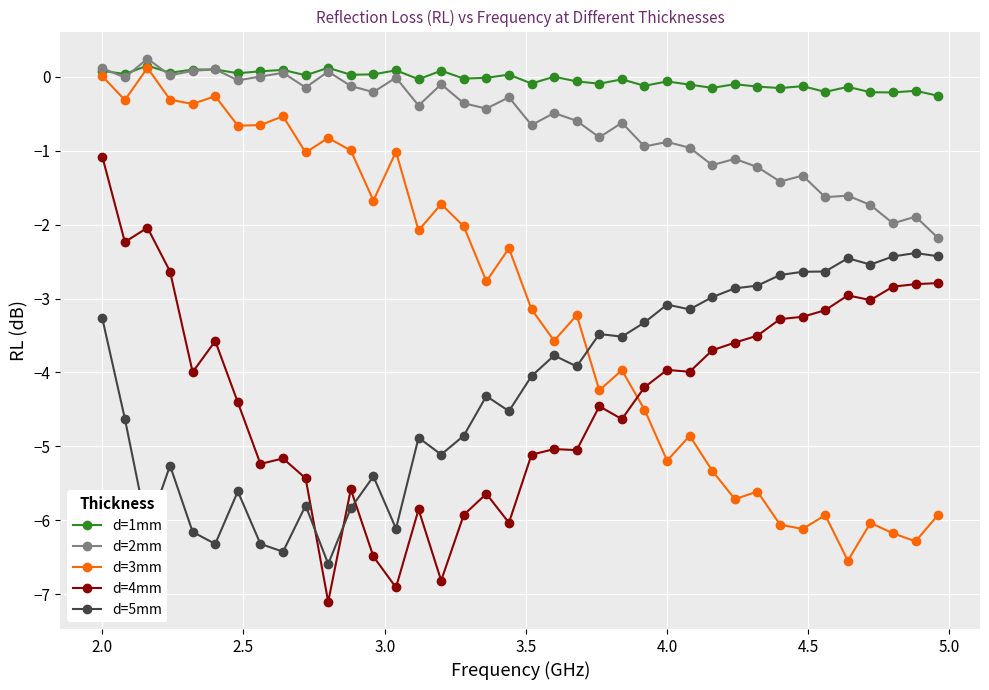

Count the number of categories in the chart.

38